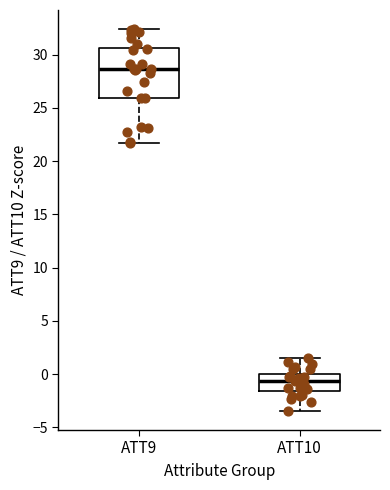

Which box's median line is the lowest?

ATT10